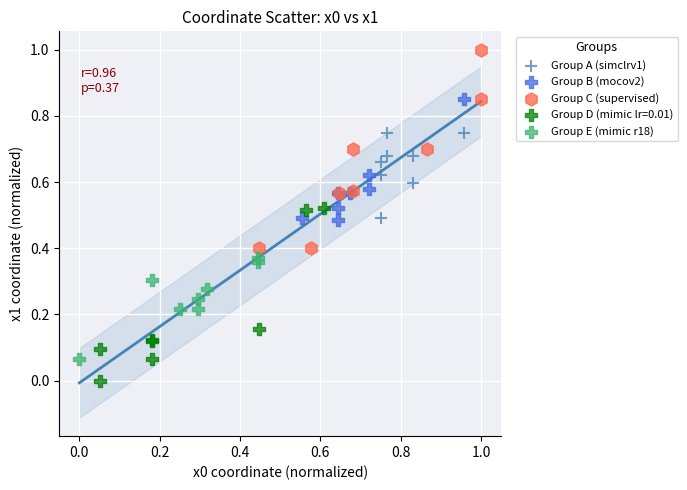

Which series reaches the minimum Y coordinate?

Group D (mimic lr=0.01)